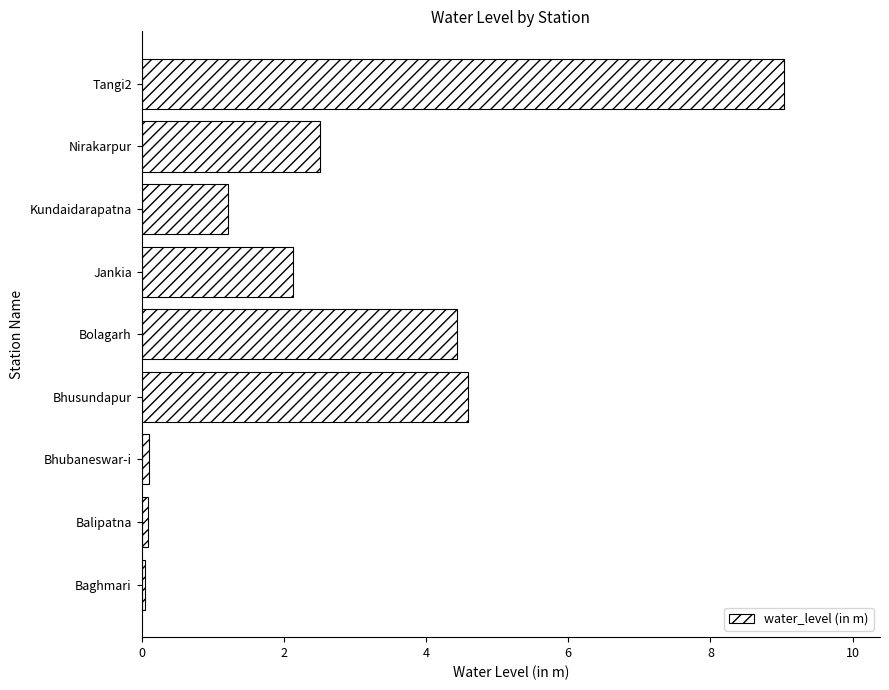

Does the chart contain stacked bars?

No